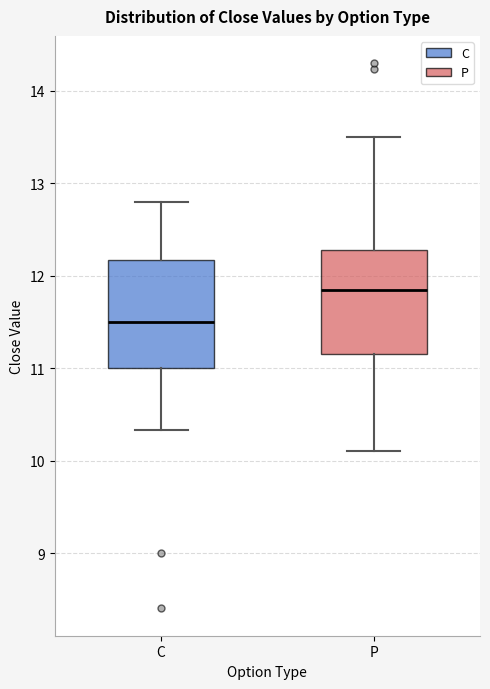

Reading left to right, transcribe this box plot: for each box, give where its median line is, the range the box spans, and where its two whiskers end, as read against the y-axis. The values are not printed on the chart, so give them approximately, as read against the axis.

C: median 11.5, box 11.0 to 12.2, whiskers 10.3 to 12.8
P: median 11.9, box 11.2 to 12.3, whiskers 10.1 to 13.5